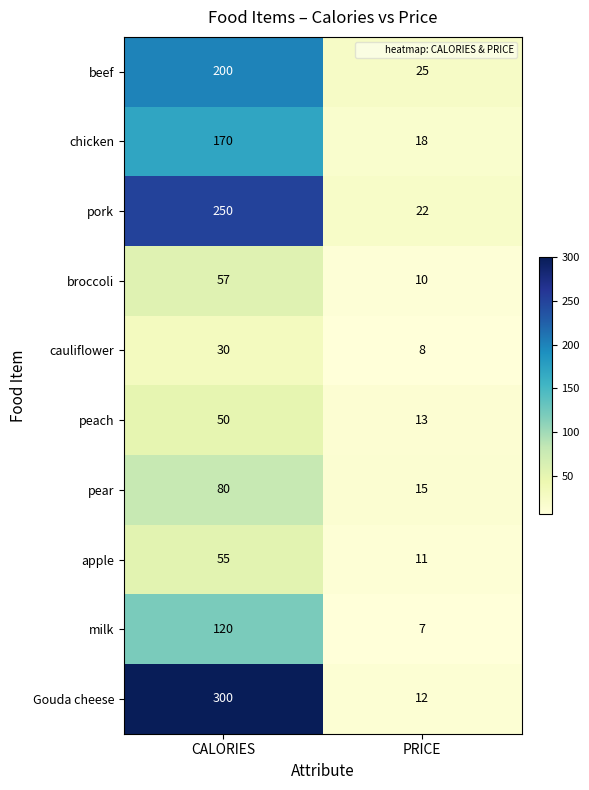

Reading left to right, list all the values displayed in this chart.

beef: CALORIES=200	PRICE=25
chicken: CALORIES=170	PRICE=18
pork: CALORIES=250	PRICE=22
broccoli: CALORIES=57	PRICE=10
cauliflower: CALORIES=30	PRICE=8
peach: CALORIES=50	PRICE=13
pear: CALORIES=80	PRICE=15
apple: CALORIES=55	PRICE=11
milk: CALORIES=120	PRICE=7
Gouda cheese: CALORIES=300	PRICE=12